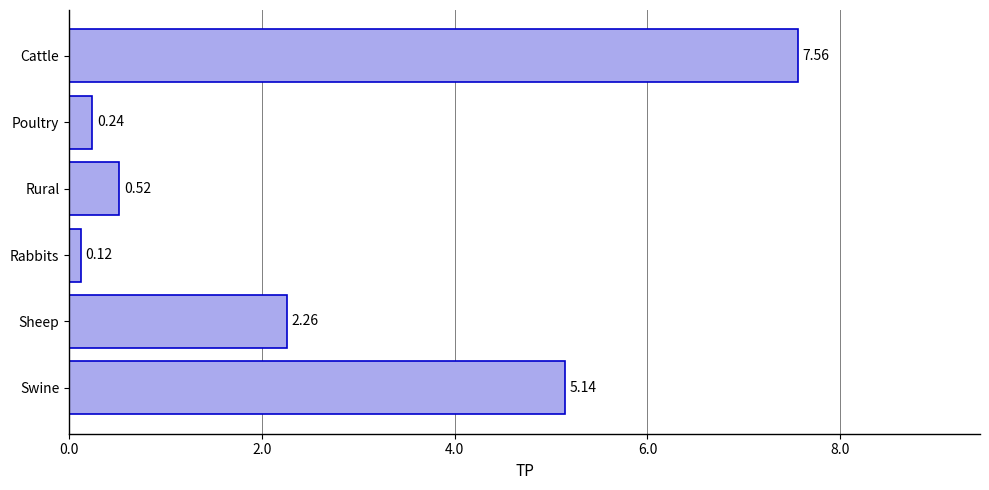

What is the sum of all values?

15.8